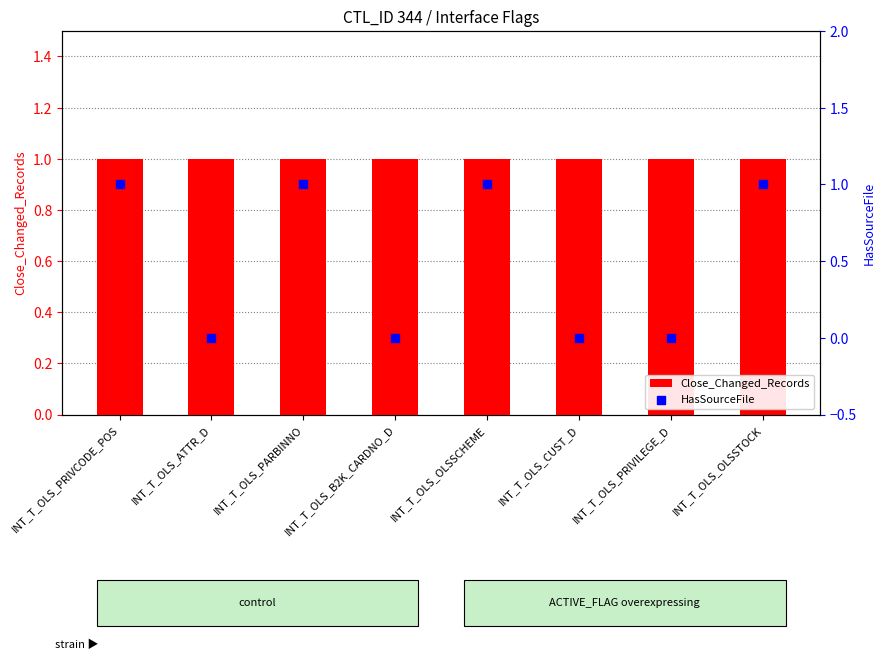

What is the total value across all series at INT_T_OLS_PARBINNO?

2